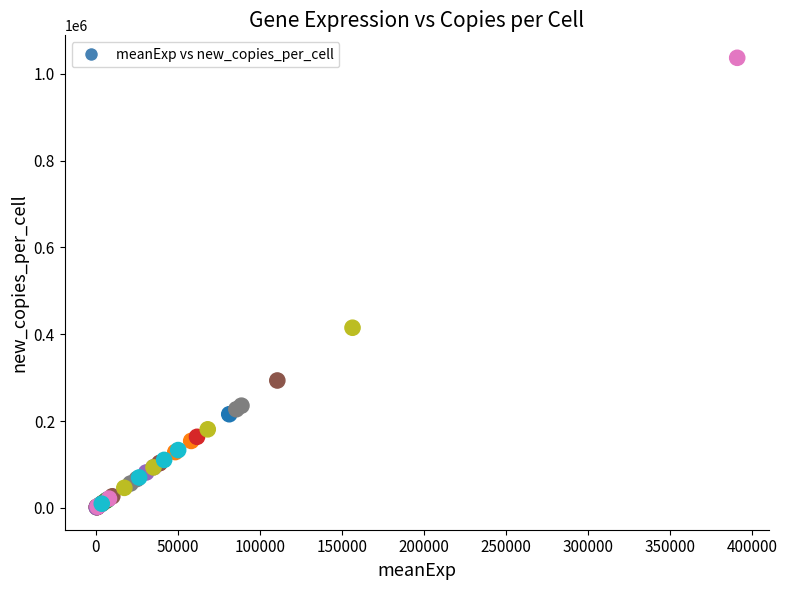

What Y value in the scatter plot is closest to 519208?

415087.3